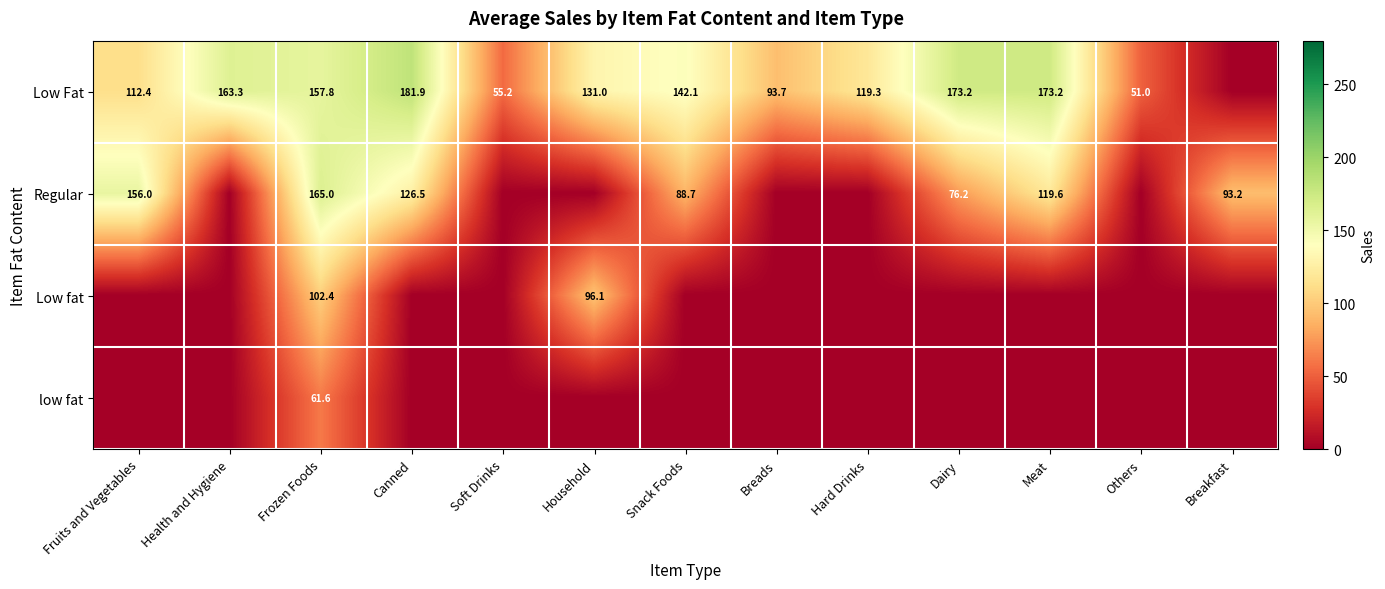

How many distinct data groups are displayed?

4